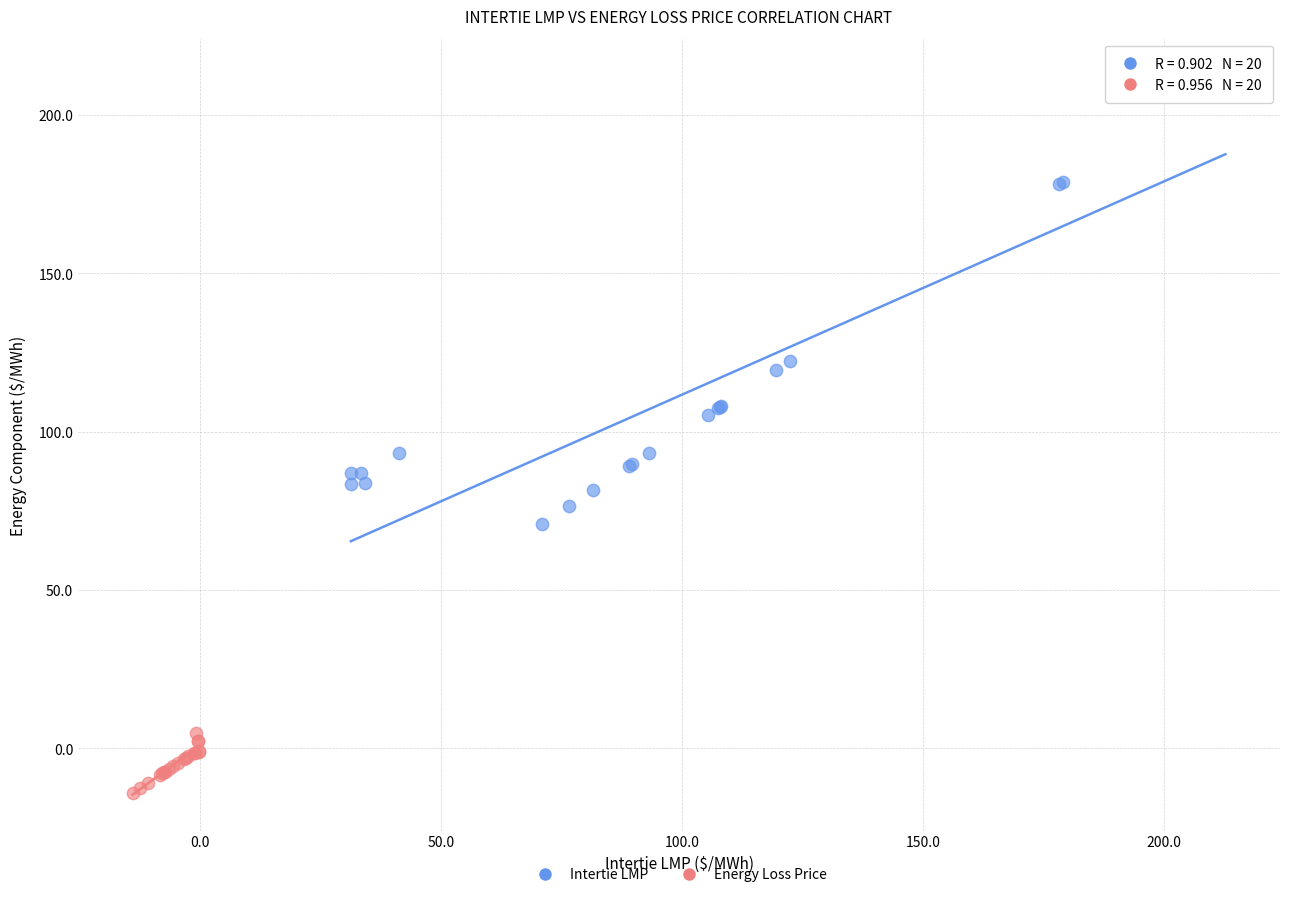

Which series reaches the minimum Y coordinate?

Energy Loss Price